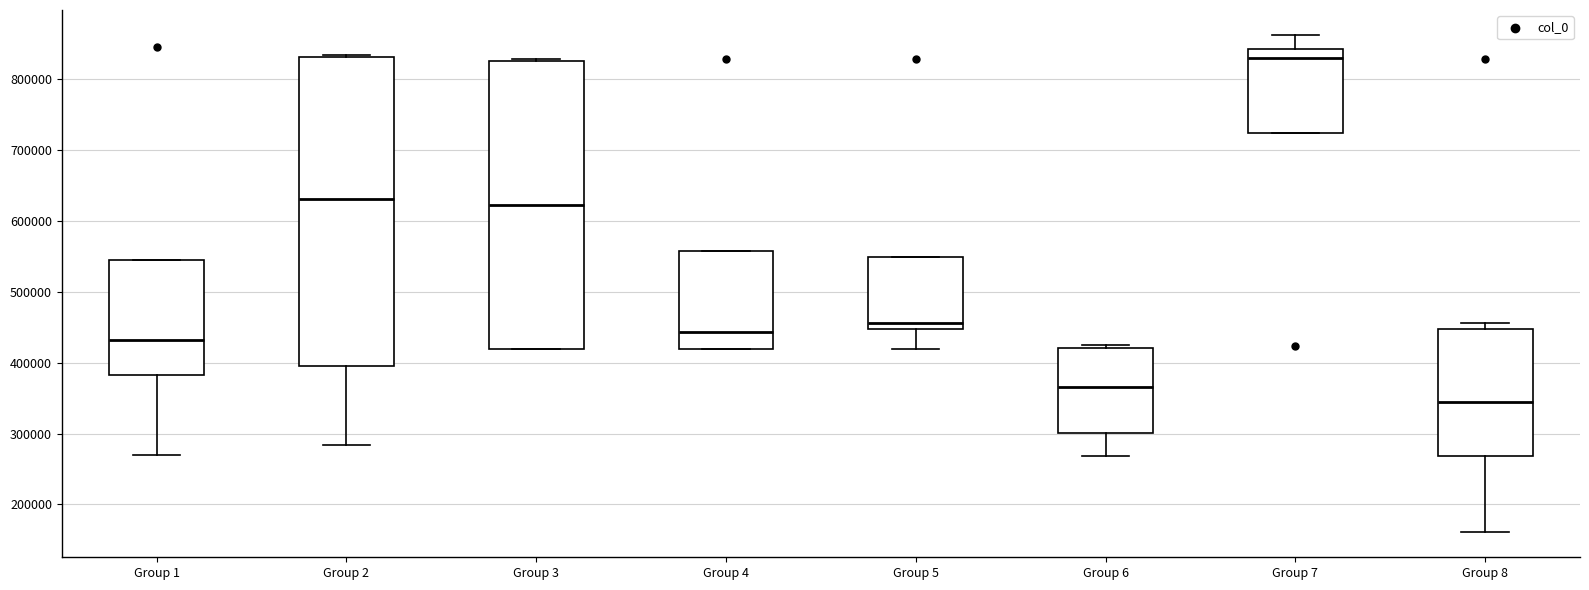

Where does the median line of the box for Group 7 sit on the y-axis? The values are not printed on the chart, so give them approximately, as read against the axis.

830000